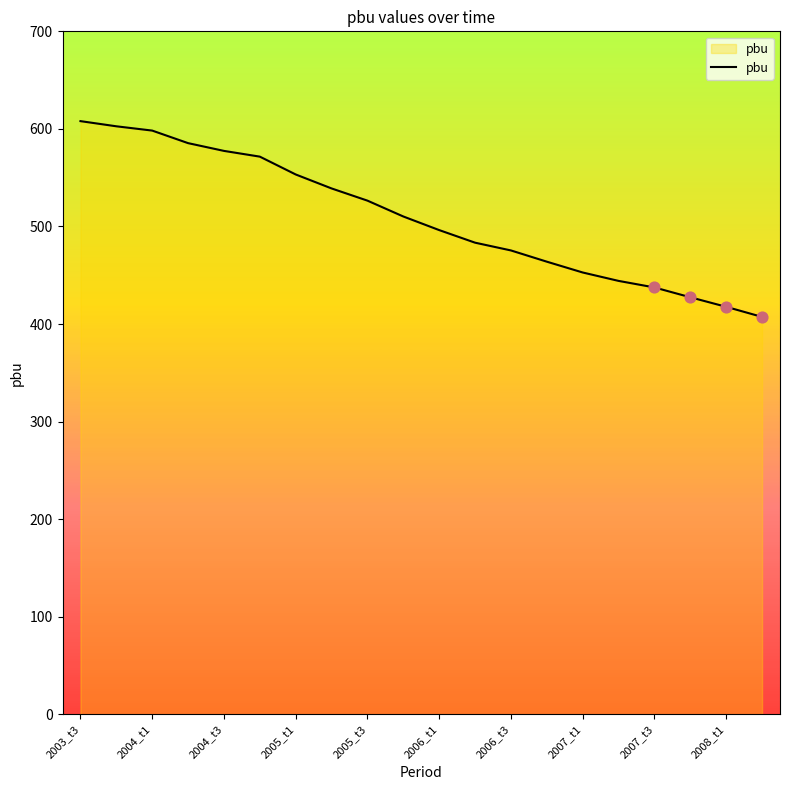

What is the smallest value displayed?

407.3